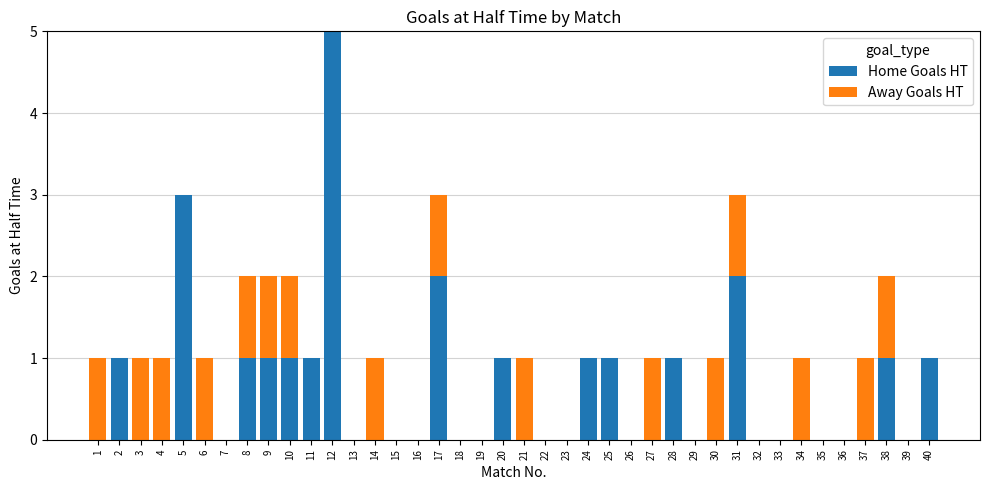

At which label does Home Goals HT reach its peak?

12